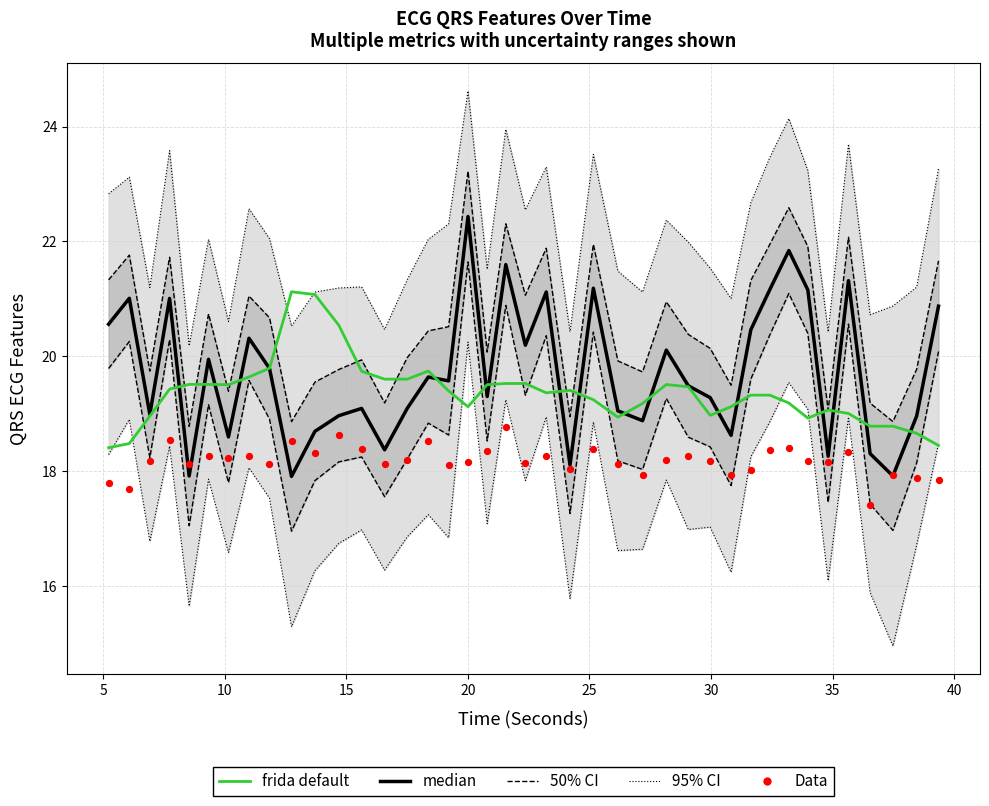

Which series has the largest total across all categories?

95% CI